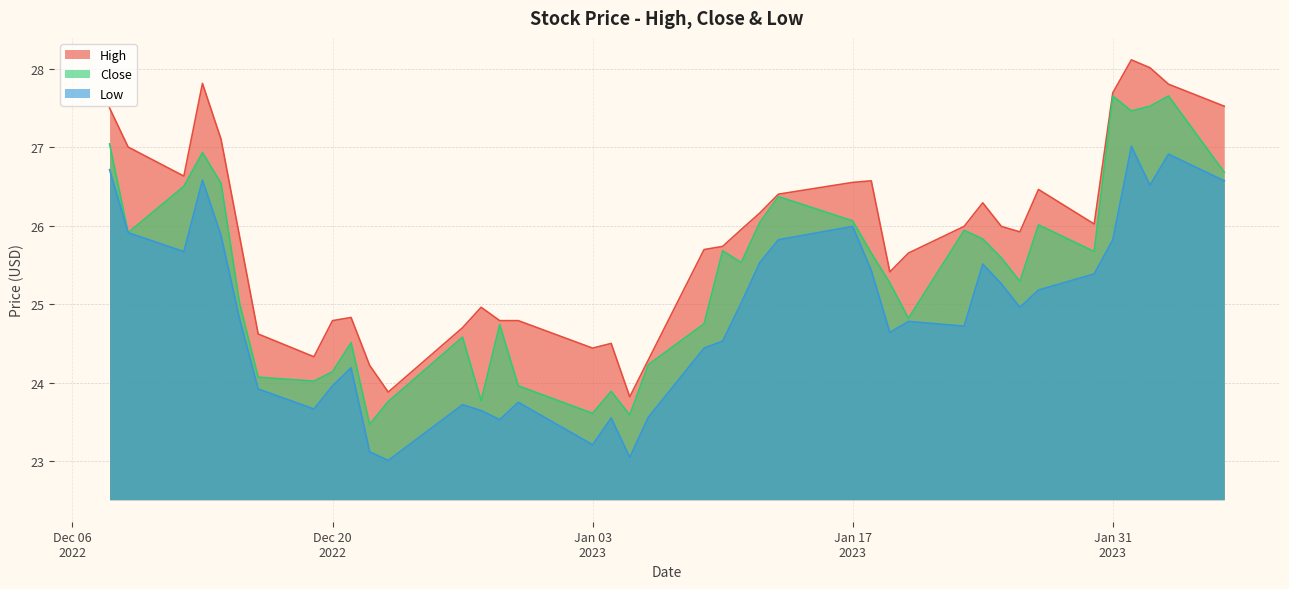

How many data points in Close are above 25?

24